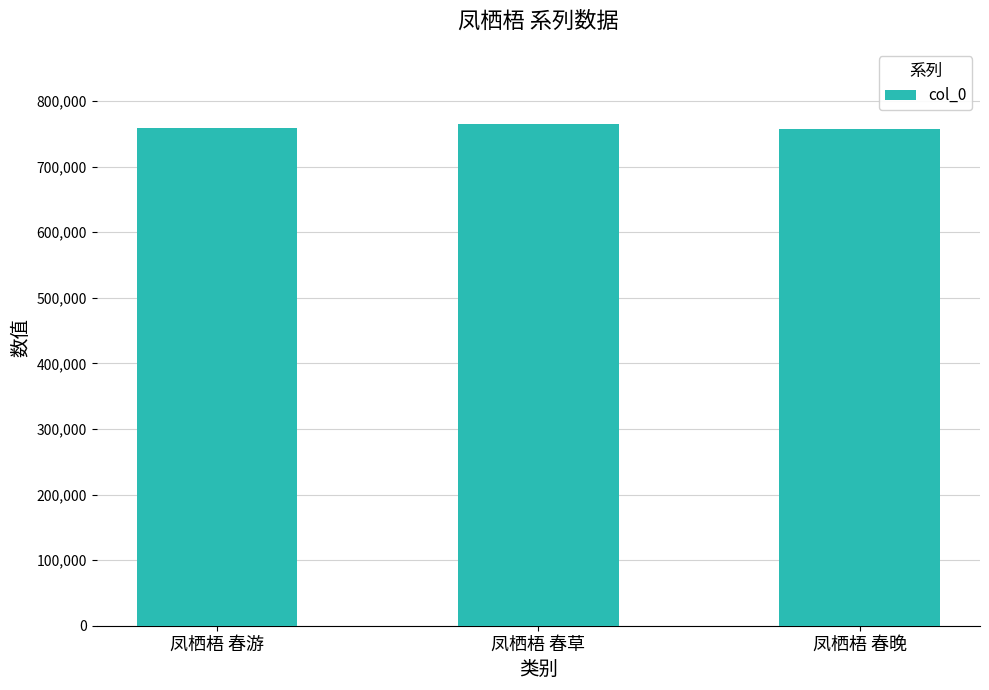

What is the difference between the maximum and second lowest values?

5965